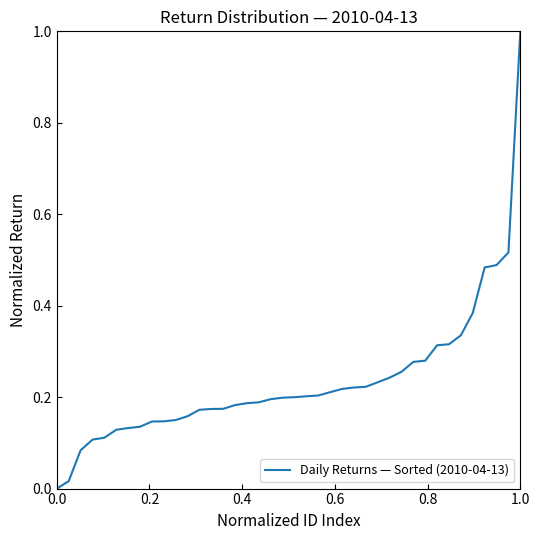

Does the chart display data point markers on the line(s)?

No